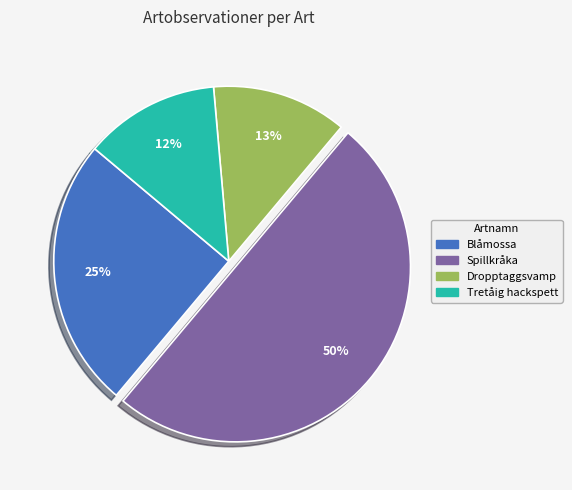

How many segments does this pie chart have?

4